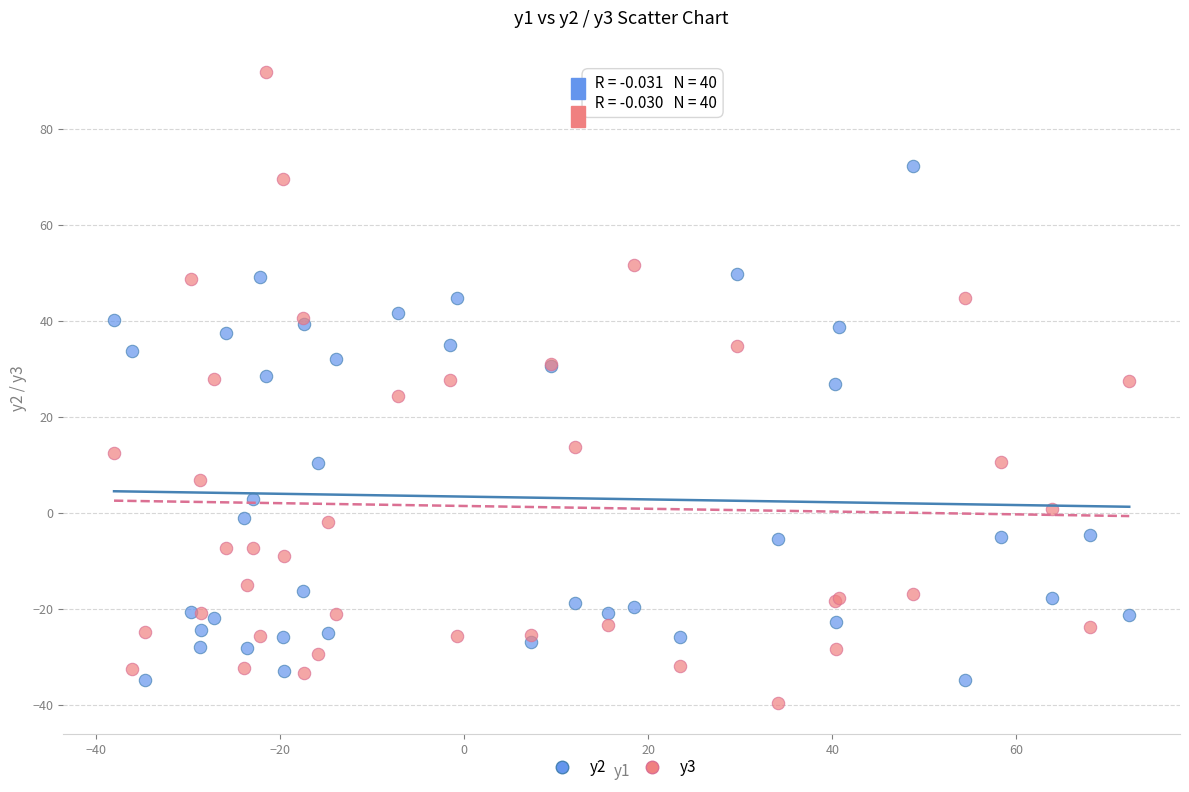

Which series has the widest spread of Y values?

y3